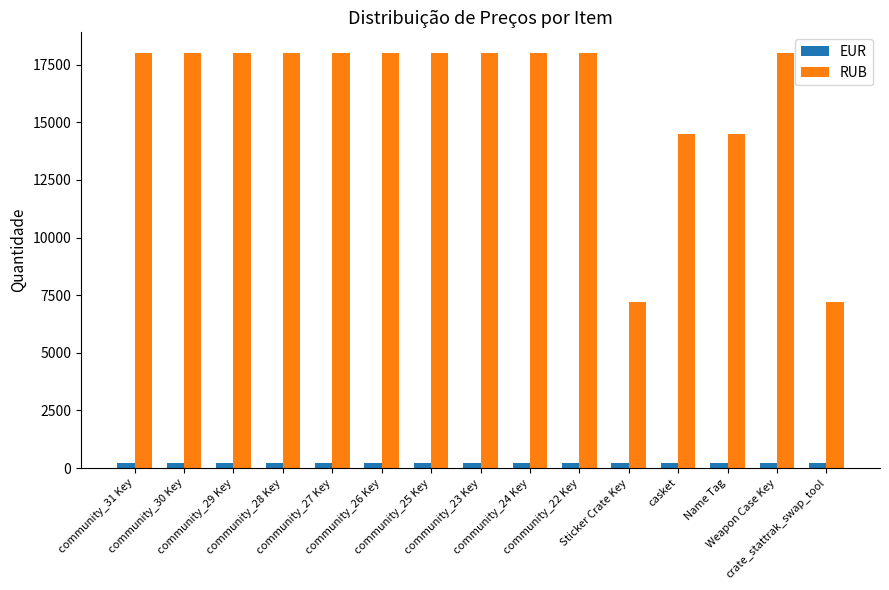

List the series in order of their peak value, lowest first.

EUR, RUB